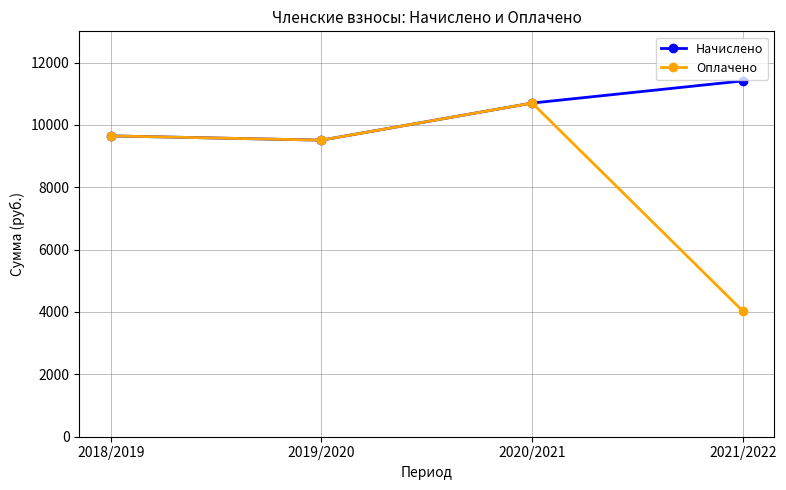

At which category does Оплачено reach its first local valley?

2019/2020